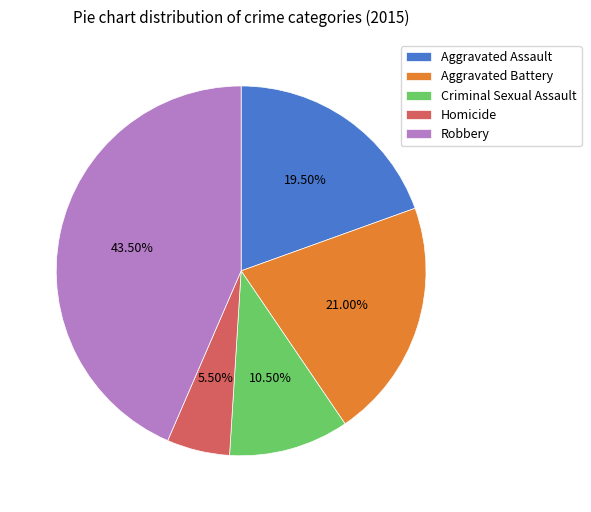

Which has a higher value, Robbery or Aggravated Battery?

Robbery